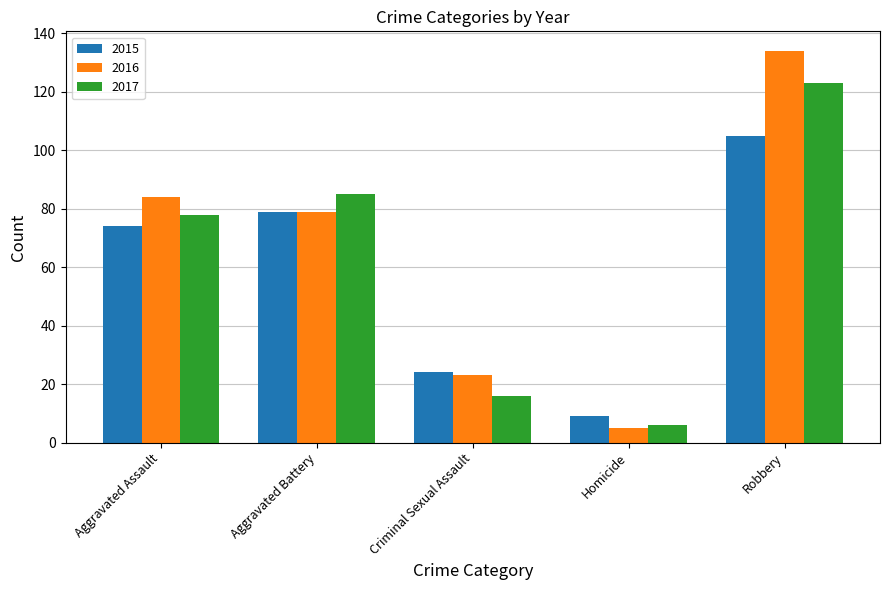

The 2016 series shows 84 at Aggravated Assault. True or false?

True